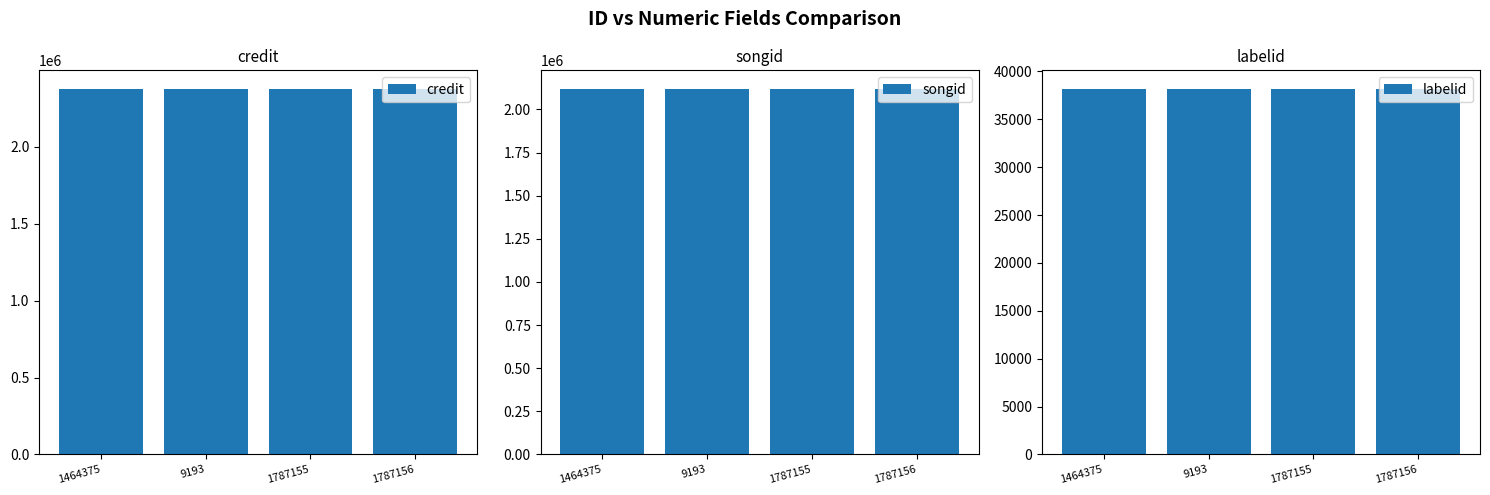

What is the value of the credit bar at the 1st from the left?

2379061